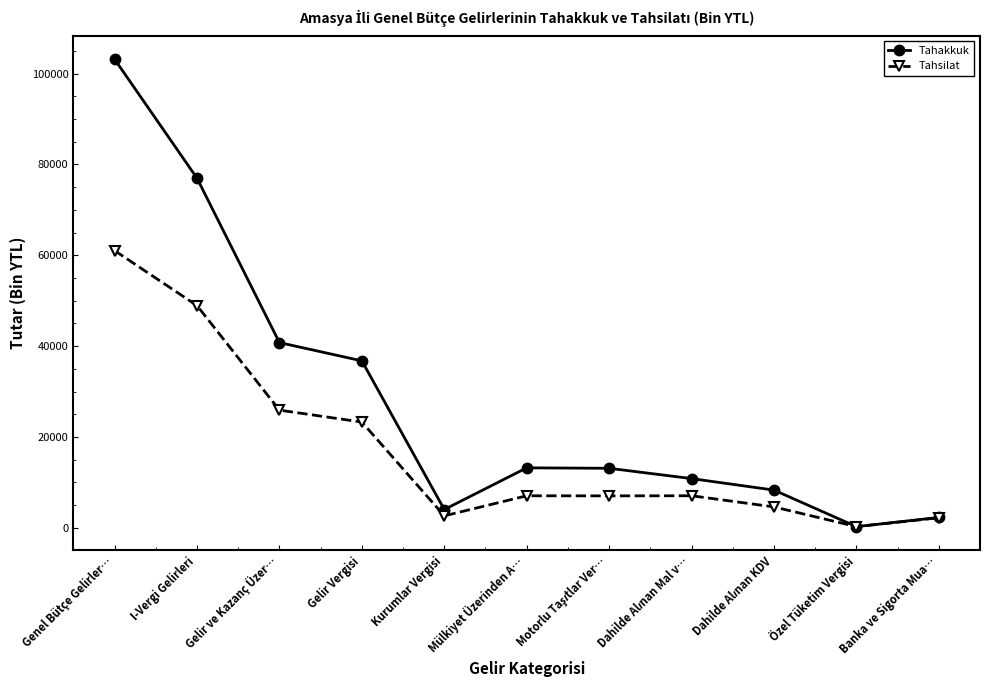

List the series in order of their peak value, highest first.

Tahakkuk, Tahsilat